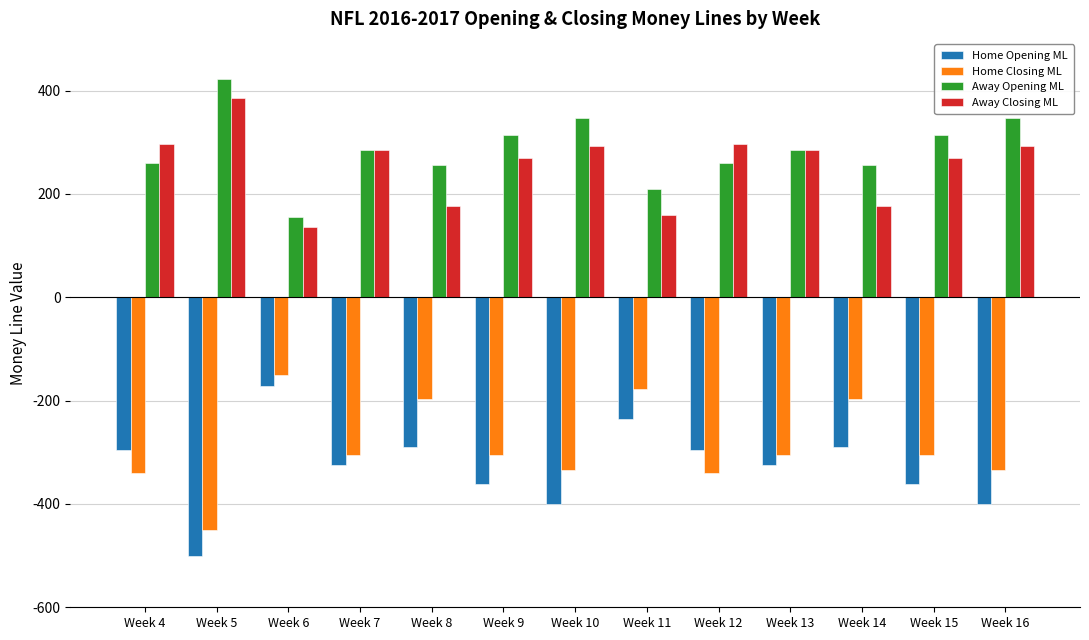

What is the maximum value for Away Closing ML?

385